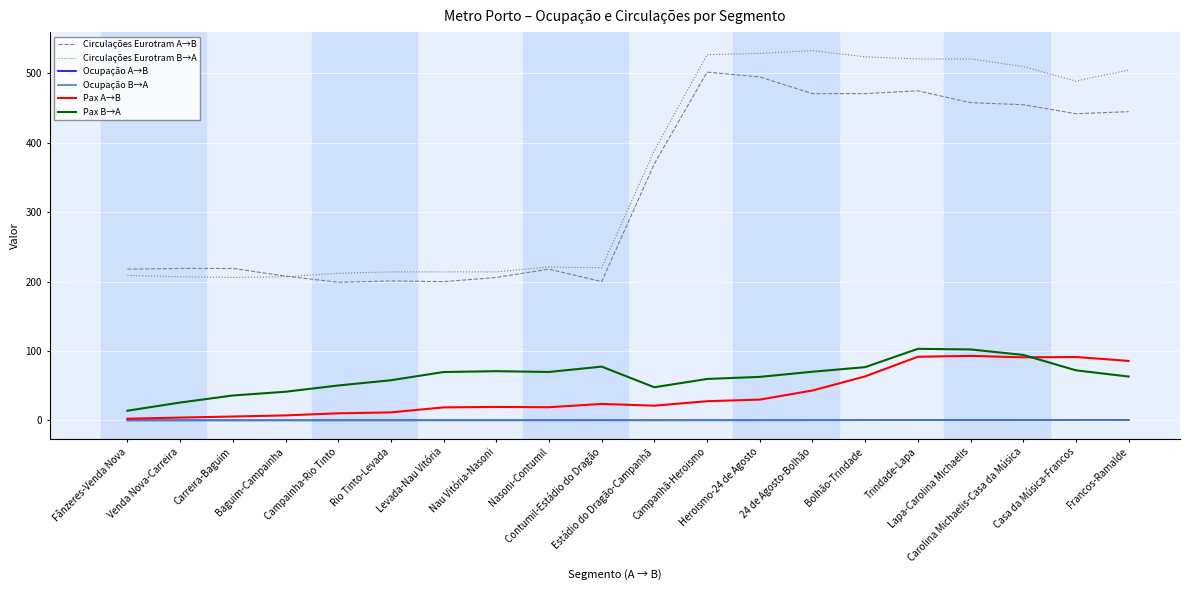

The value of Circulações Eurotram A→B at Fânzeres-Venda Nova is 315.3. True or false?

False